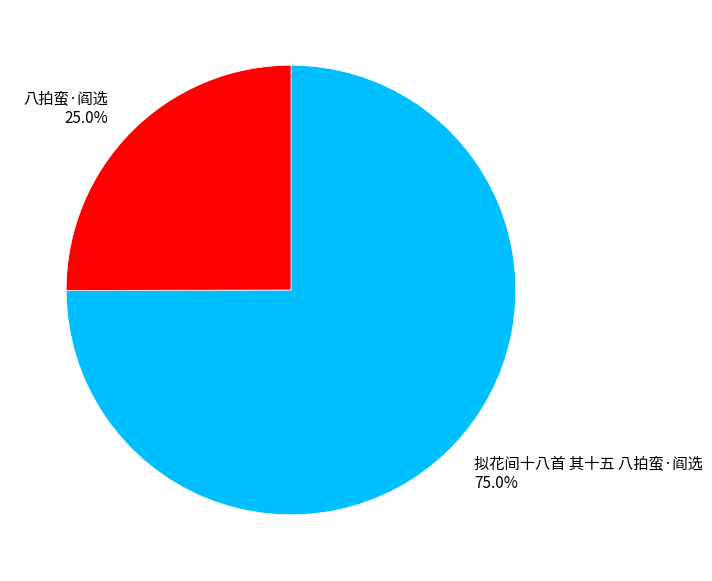

Which slice is the largest?

拟花间十八首 其十五 八拍蛮·阎选